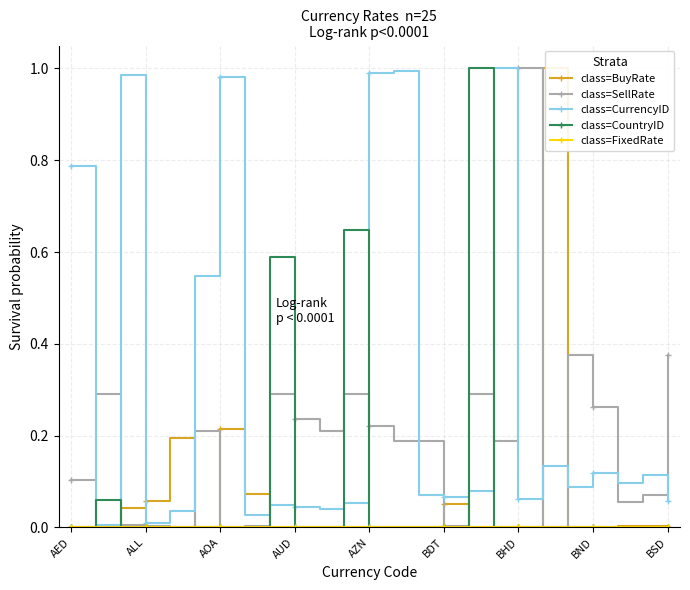

True or false: class=CountryID has more than 2 points higher than both neighbors.

True